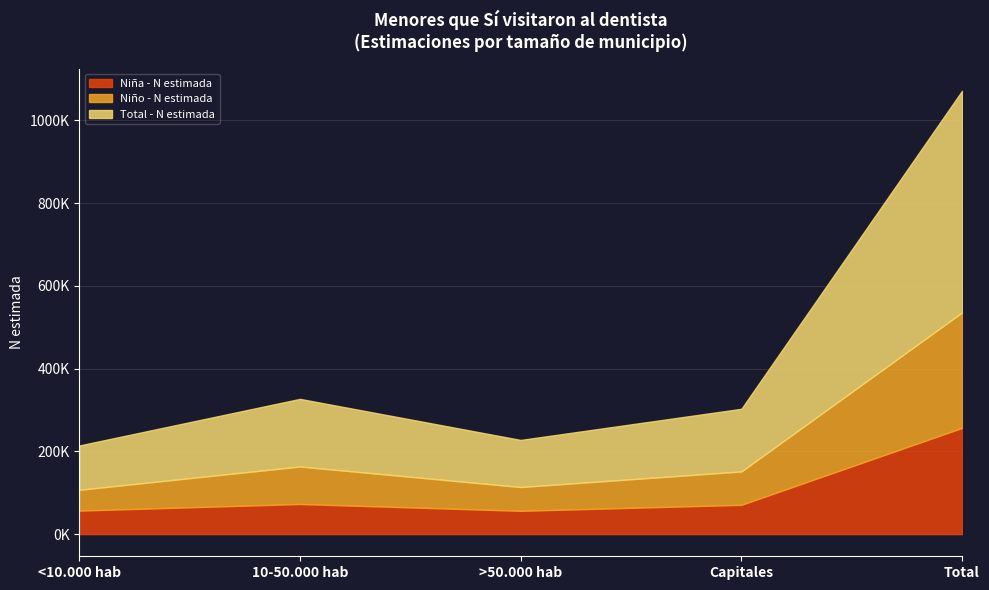

What is the difference between the maximum and minimum values in the Total - N estimada series?

857593